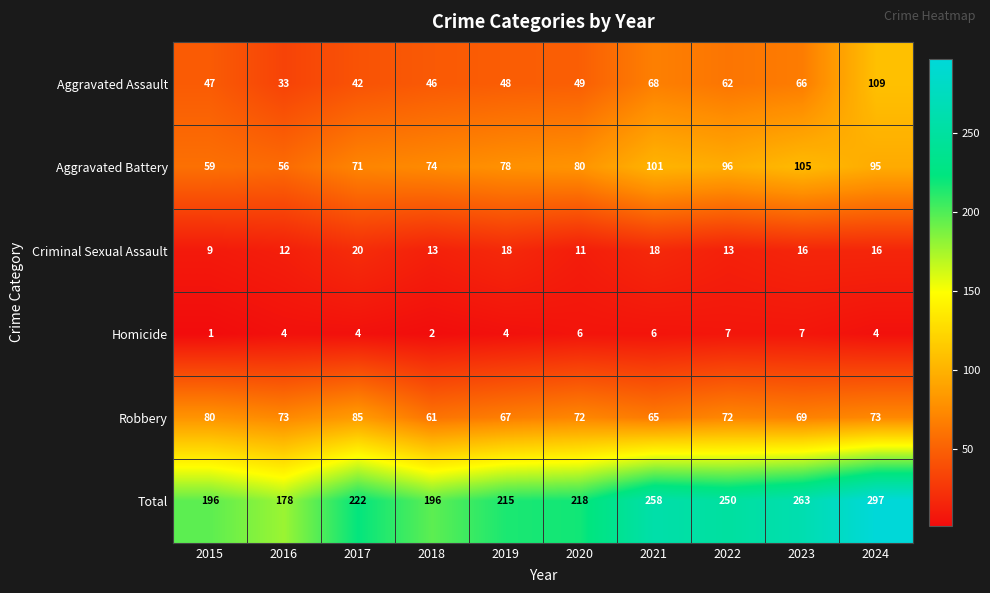

Which series changed the most between 2017 and 2019?

Robbery